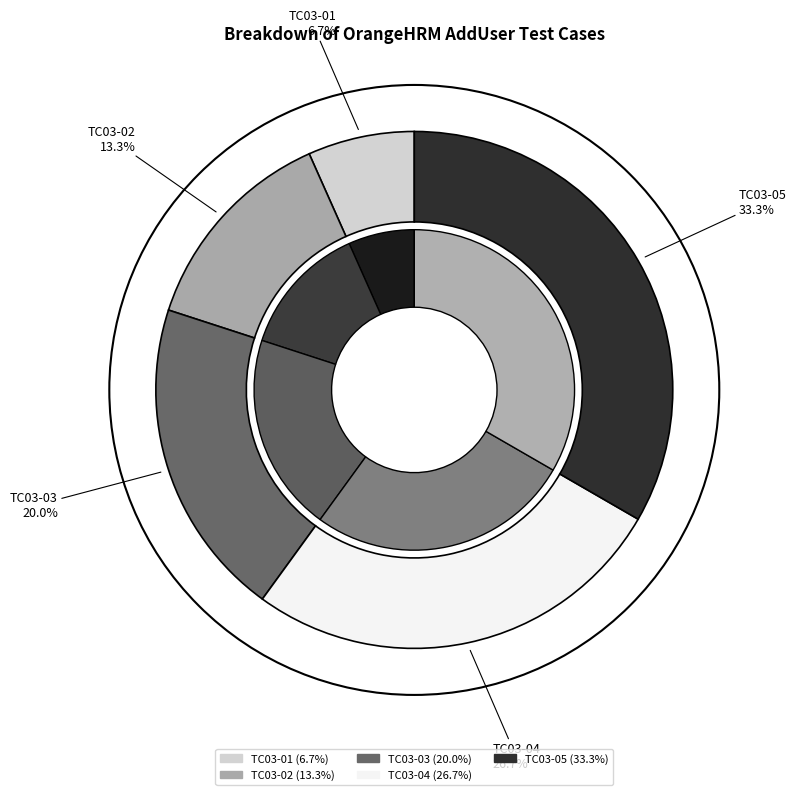

Count the number of slices in the pie.

5